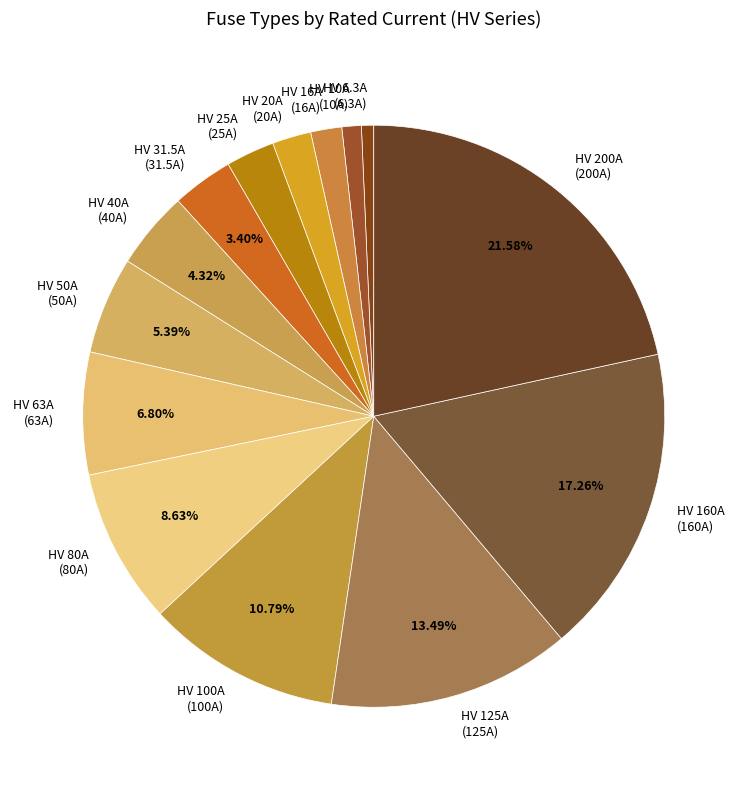

Is there any slice that represents more than half of the pie?

No